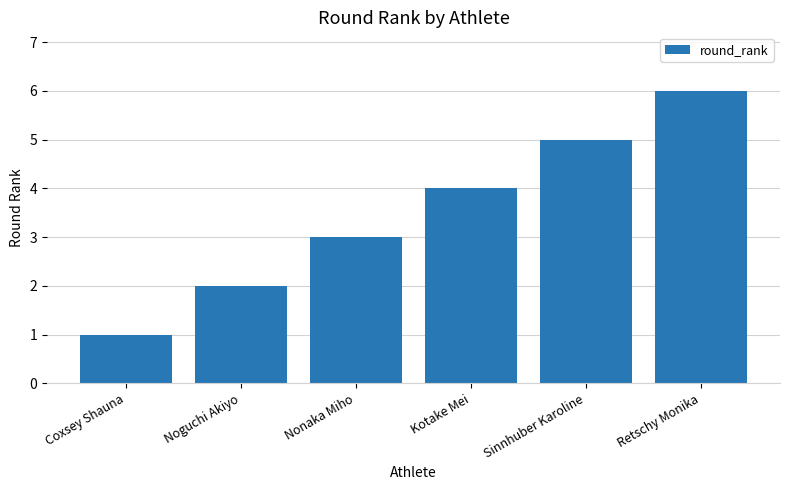

What is the label of the 1st bar from the right?

Retschy Monika